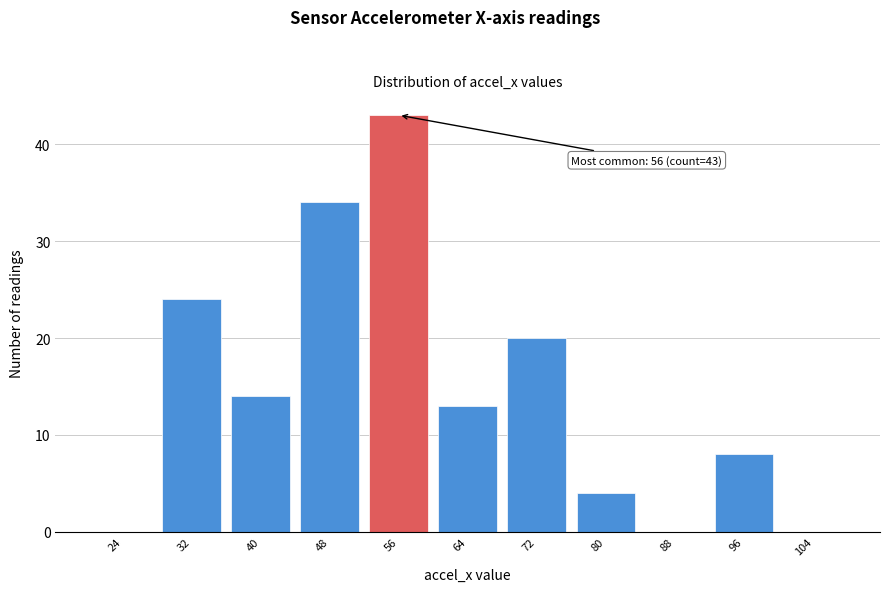

Reading left to right, extract all data points from this chart.

24=0	32=24	40=14	48=34	56=43	64=13	72=20	80=4	88=0	96=8	104=0